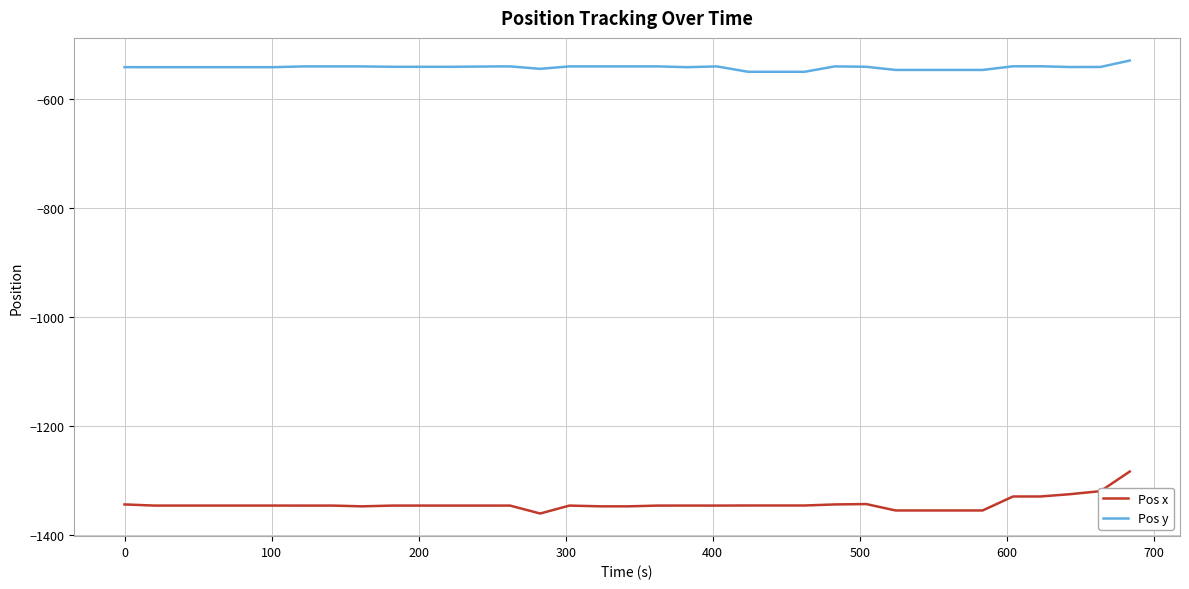

Rank the series by their maximum value, from highest to lowest.

Pos y, Pos x